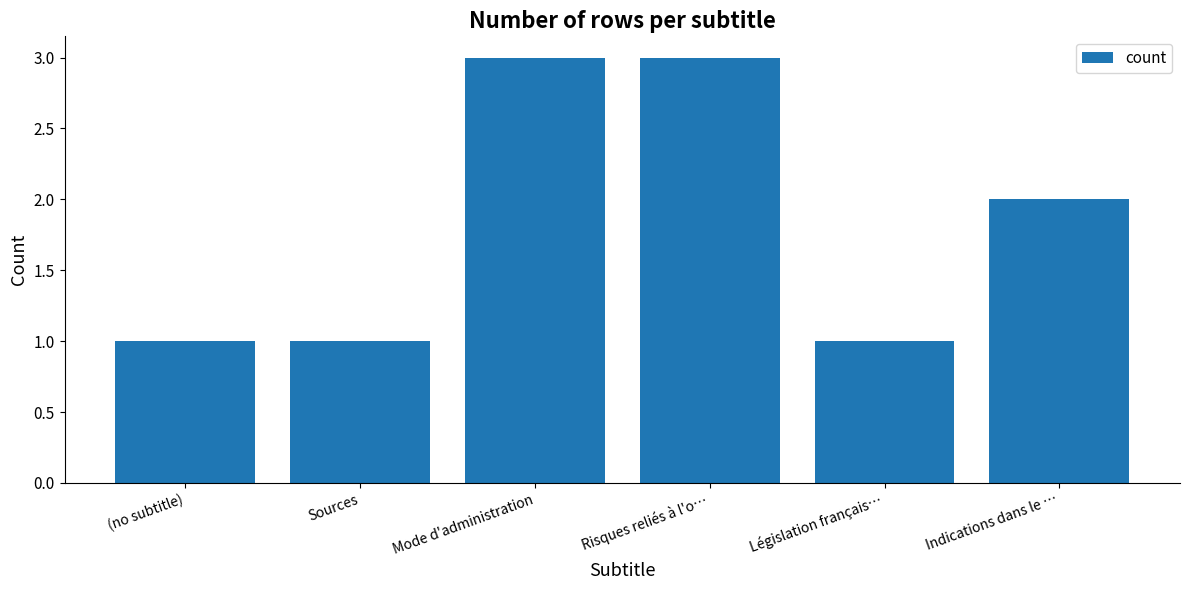

How many bars are there in total?

6